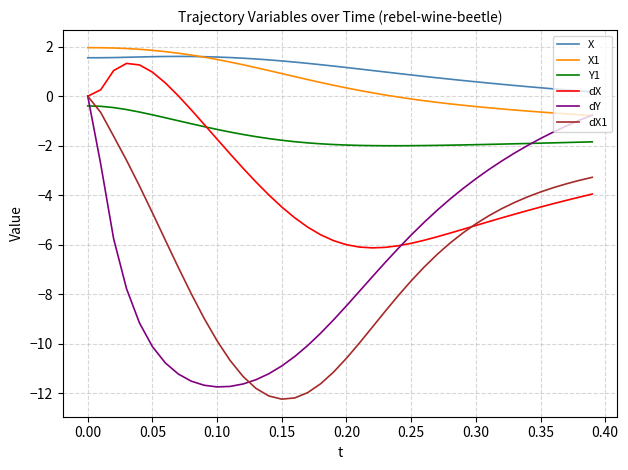

In dY, how many points are lower than both neighbors (excluding endpoints)?

1